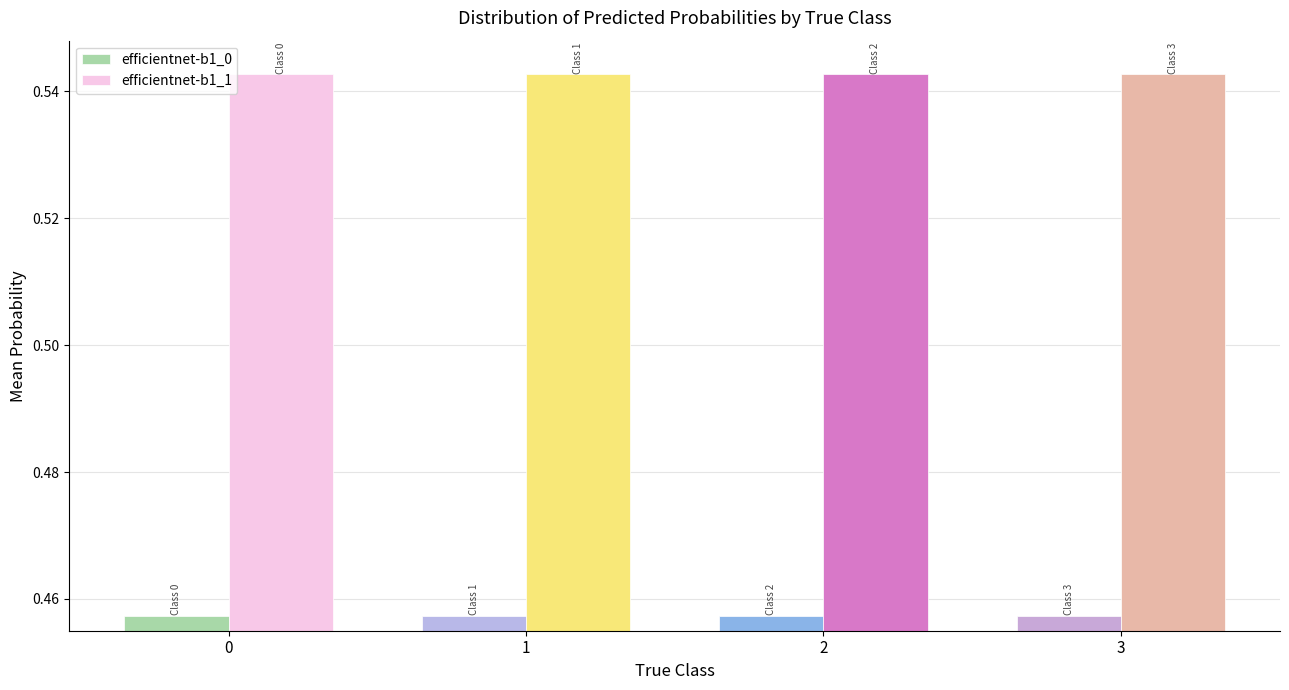

Is it true that efficientnet-b1_1 equals 0.3 at 0?

False